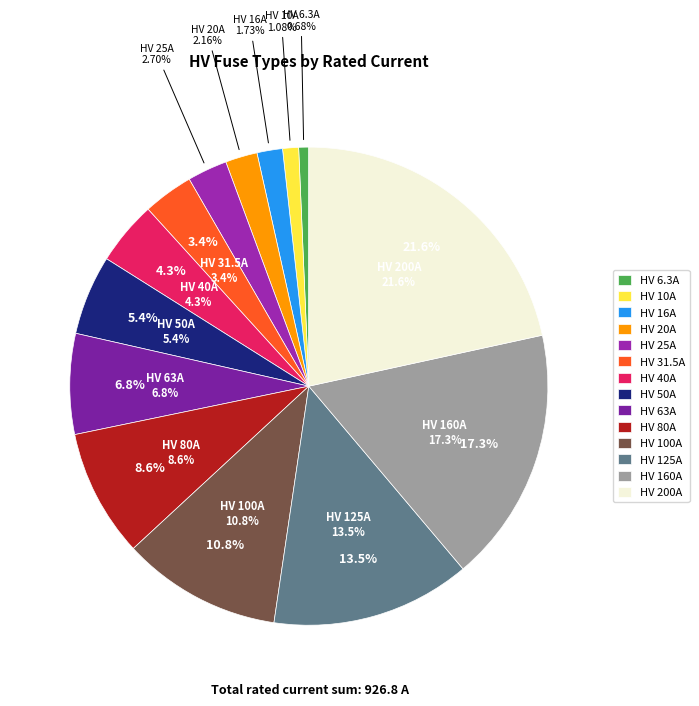

Count the number of slices in the pie.

14